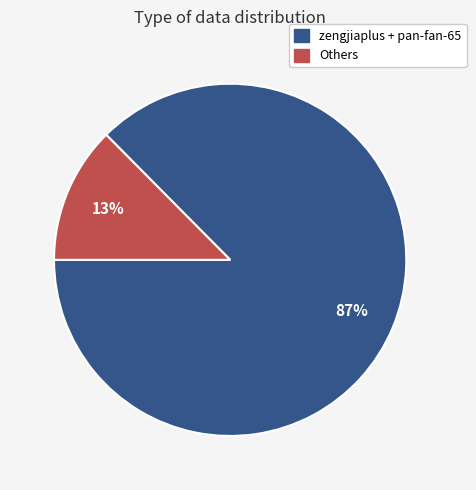

Is there a majority slice in this chart?

Yes